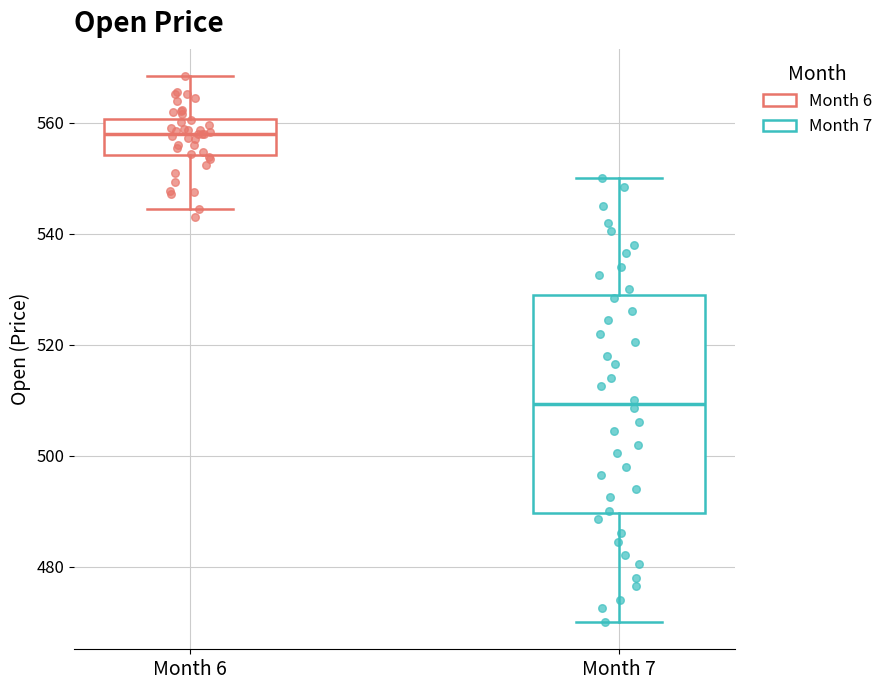

Which box is the tallest, from its lower edge to its upper edge?

Month 7